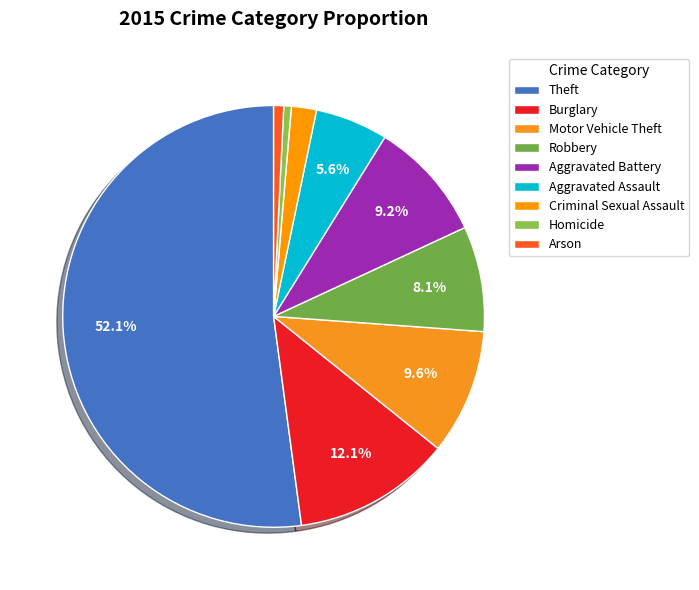

How many slices are in this pie chart?

9